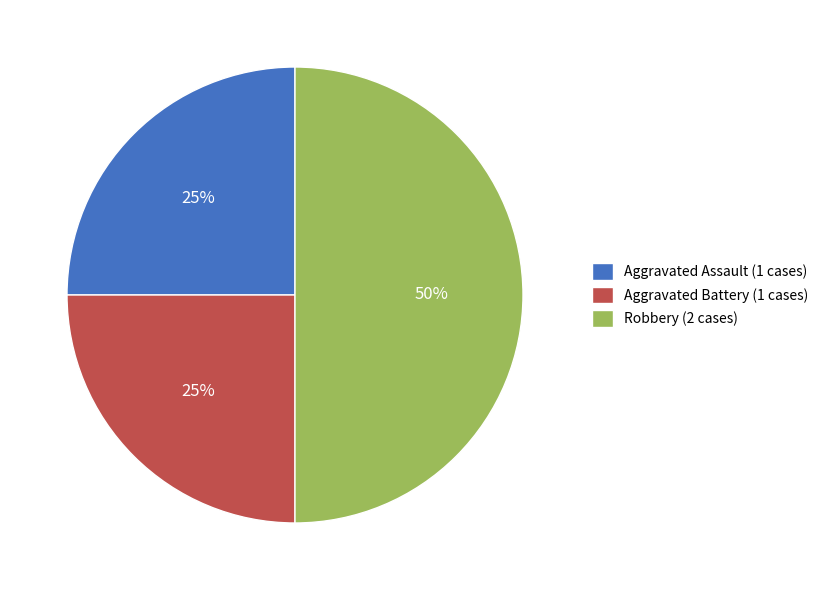

Does Aggravated Battery account for over 50% of the chart?

No